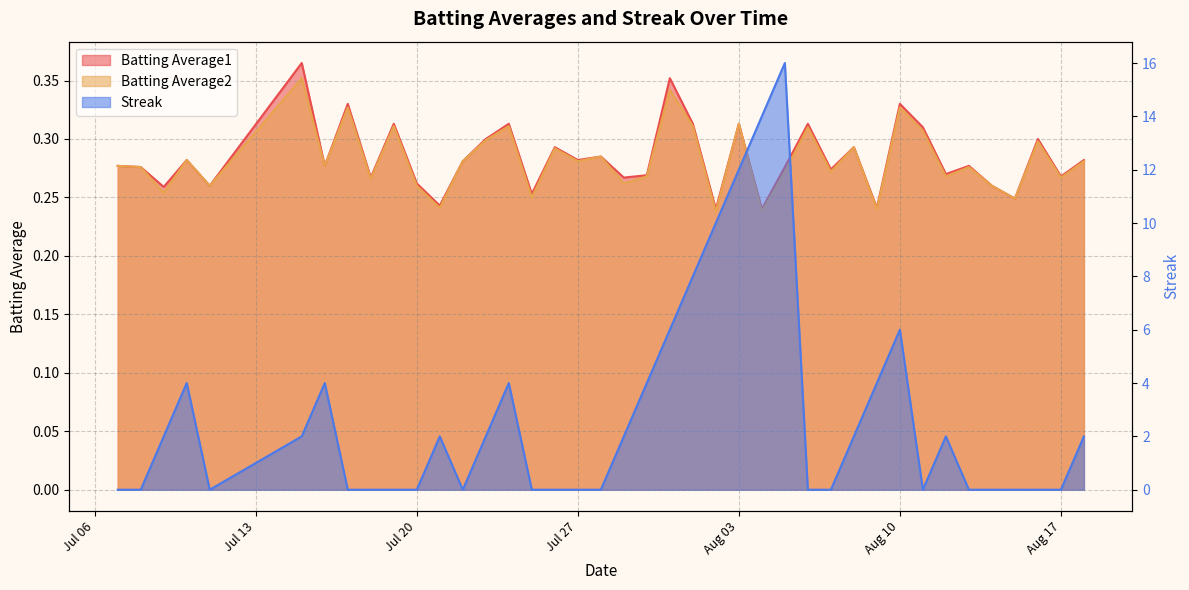

How many categories are shown in the chart?

40